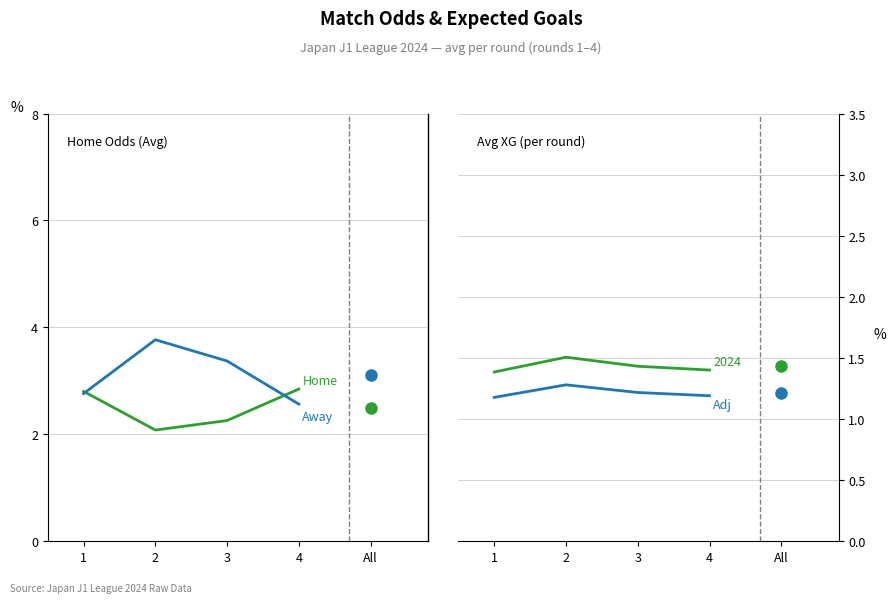

Which series has the largest range (max minus min)?

Odd_A_FT